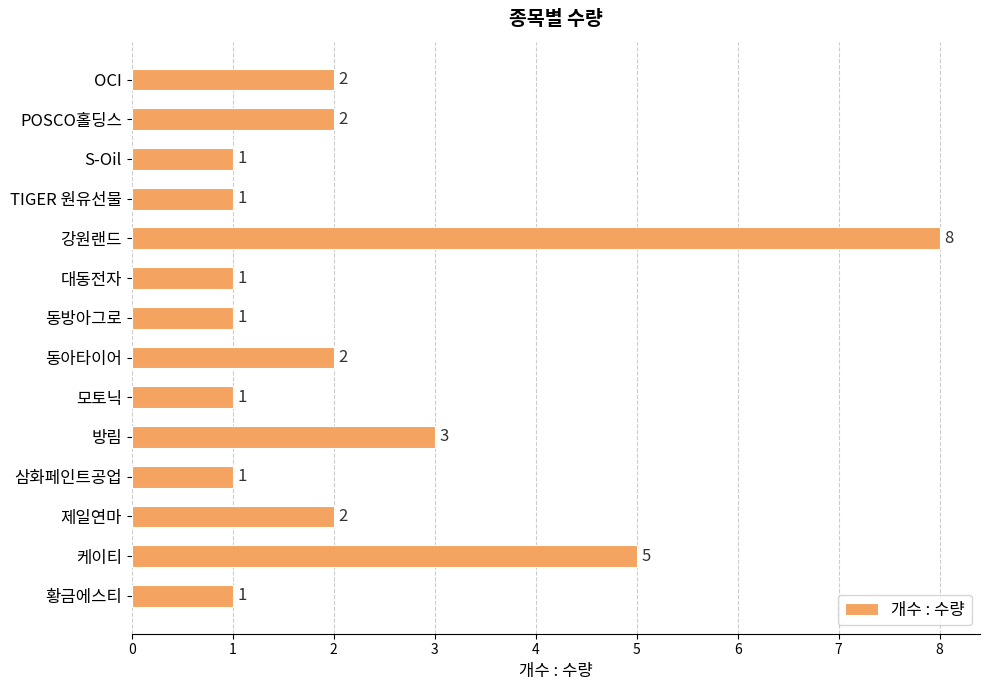

Does the chart contain any negative values?

No